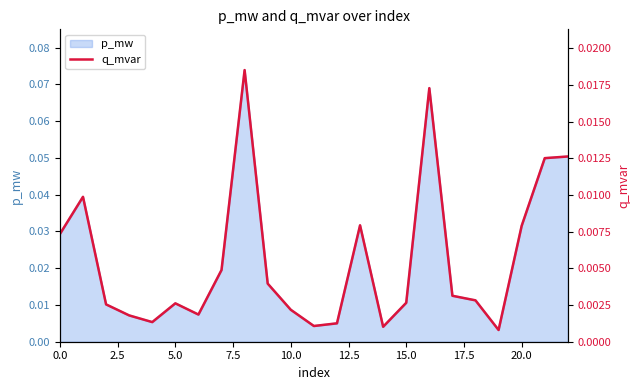

How many interior local peaks (higher than both neighbors) does the data have?

5